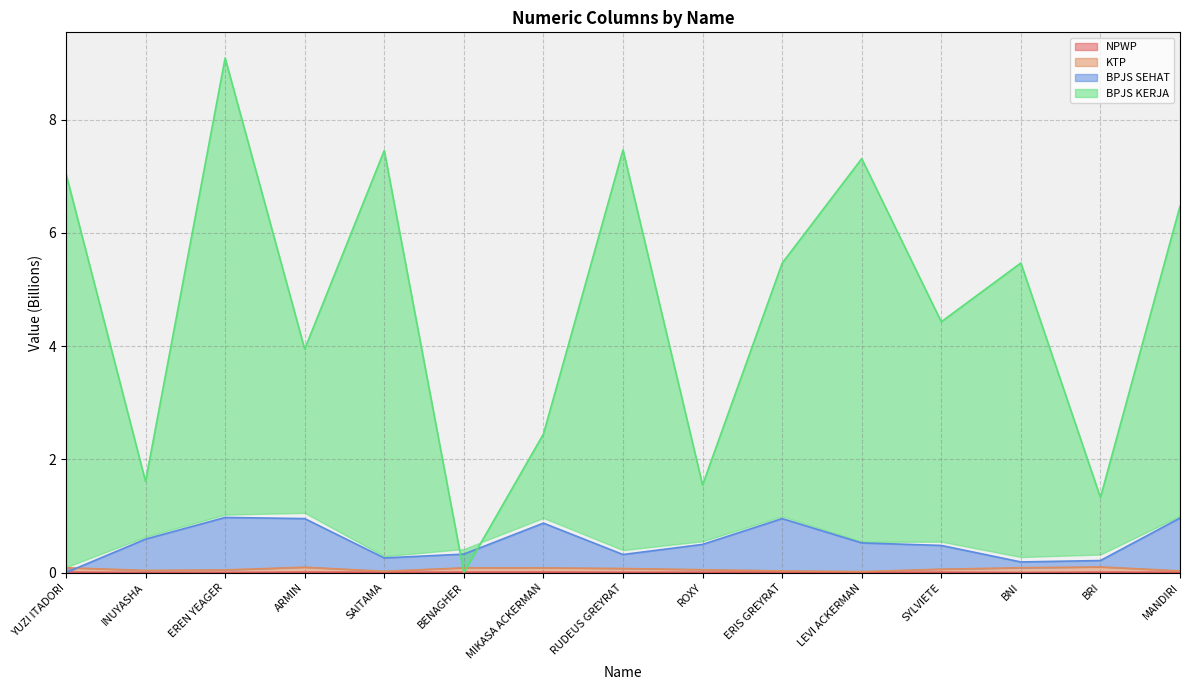

What is the sum of the KTP values at MANDIRI and YUZI ITADORI?

0.1